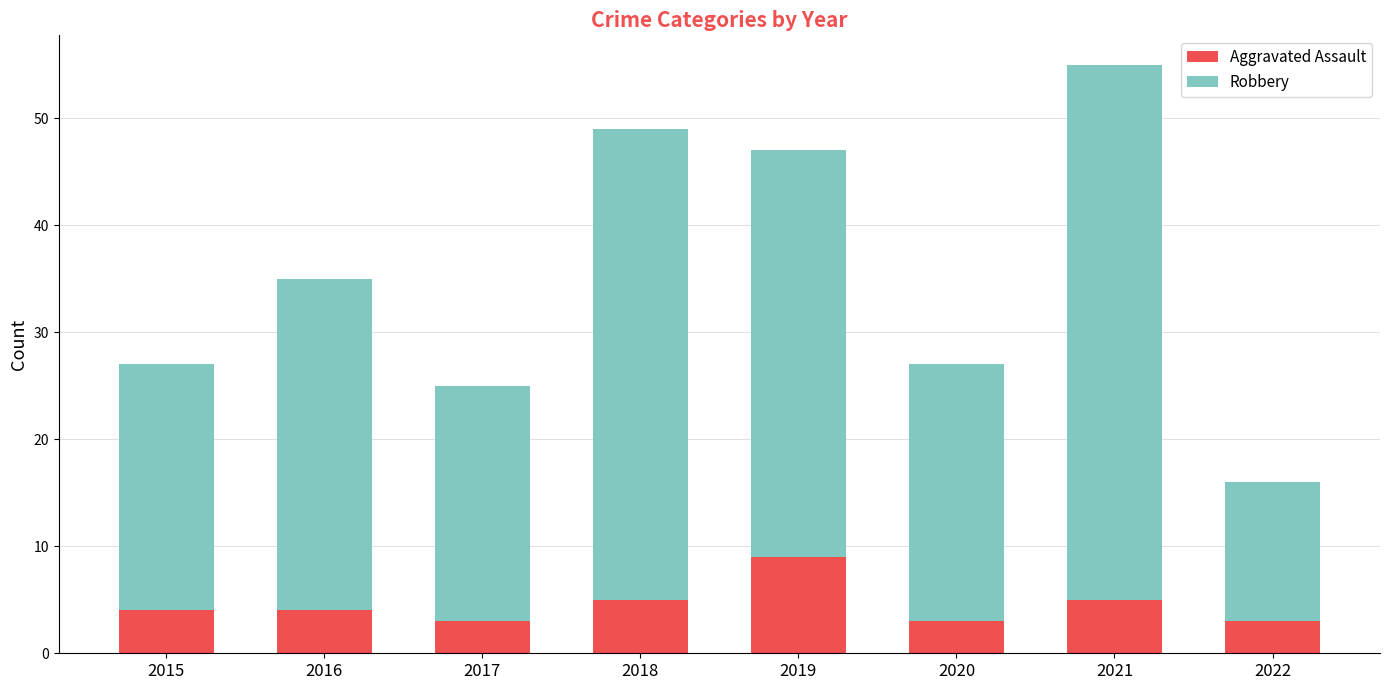

What is the total value across all series at 2015?

27